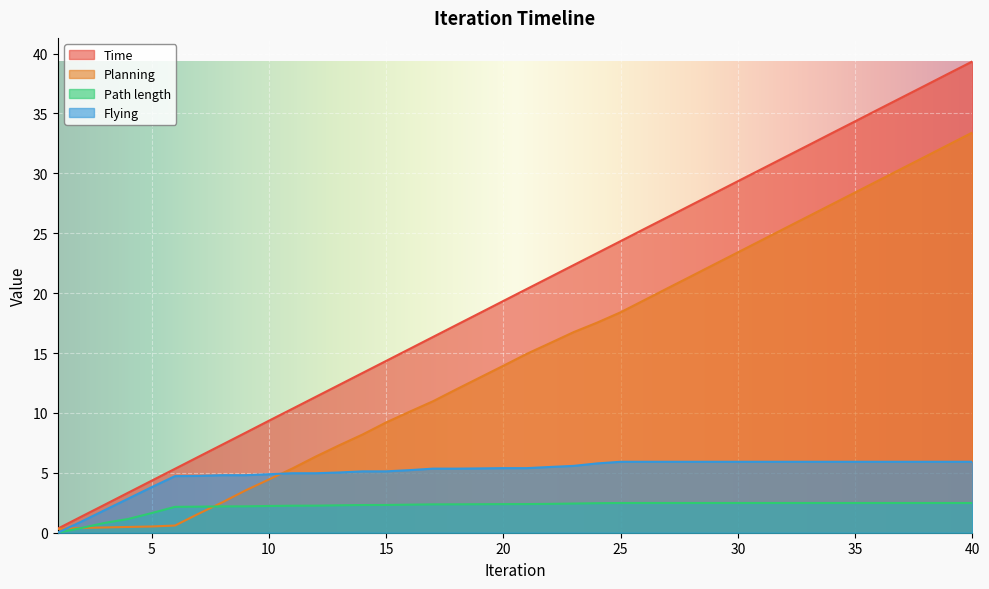

What is the sum of all Flying values?

202.3